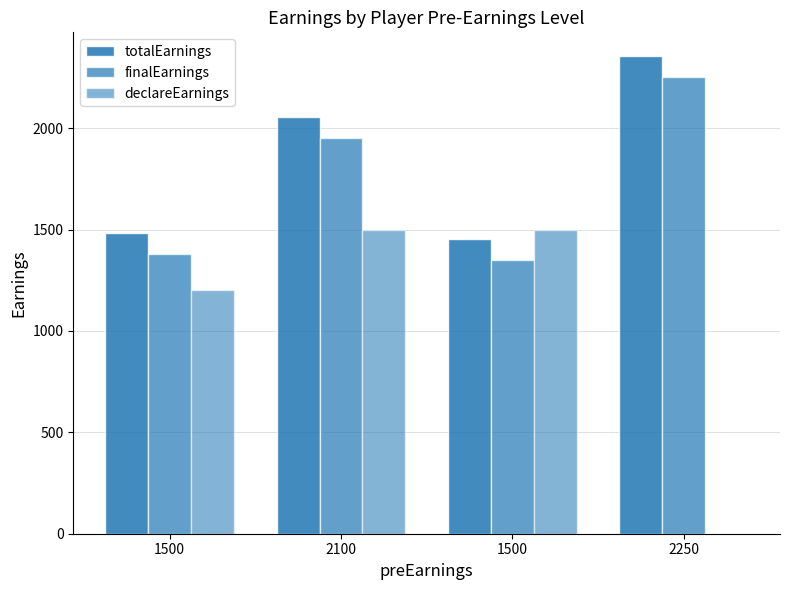

Is it true that declareEarnings equals 1500 at 1500?

True